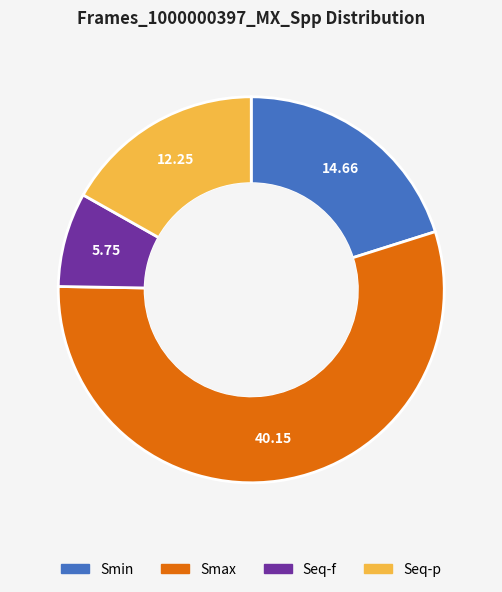

The Smin slice represents 20% of the pie. True or false?

True